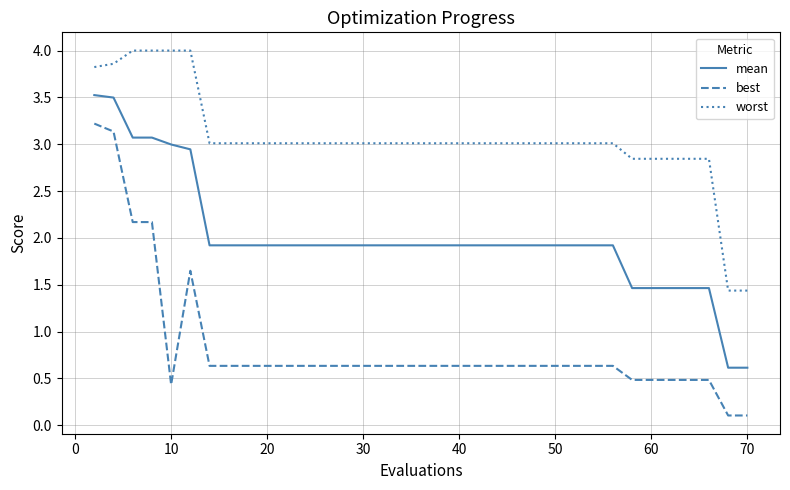

True or false: worst and mean intersect in this chart.

False